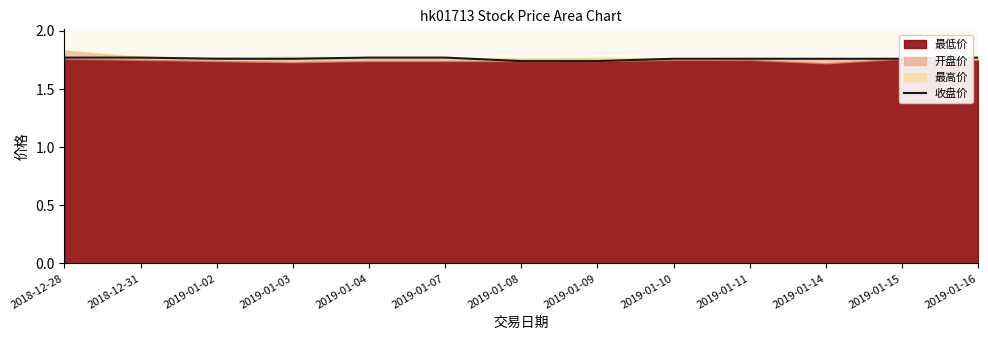

True or false: the data shows 3.1 at 2019-01-02.

False